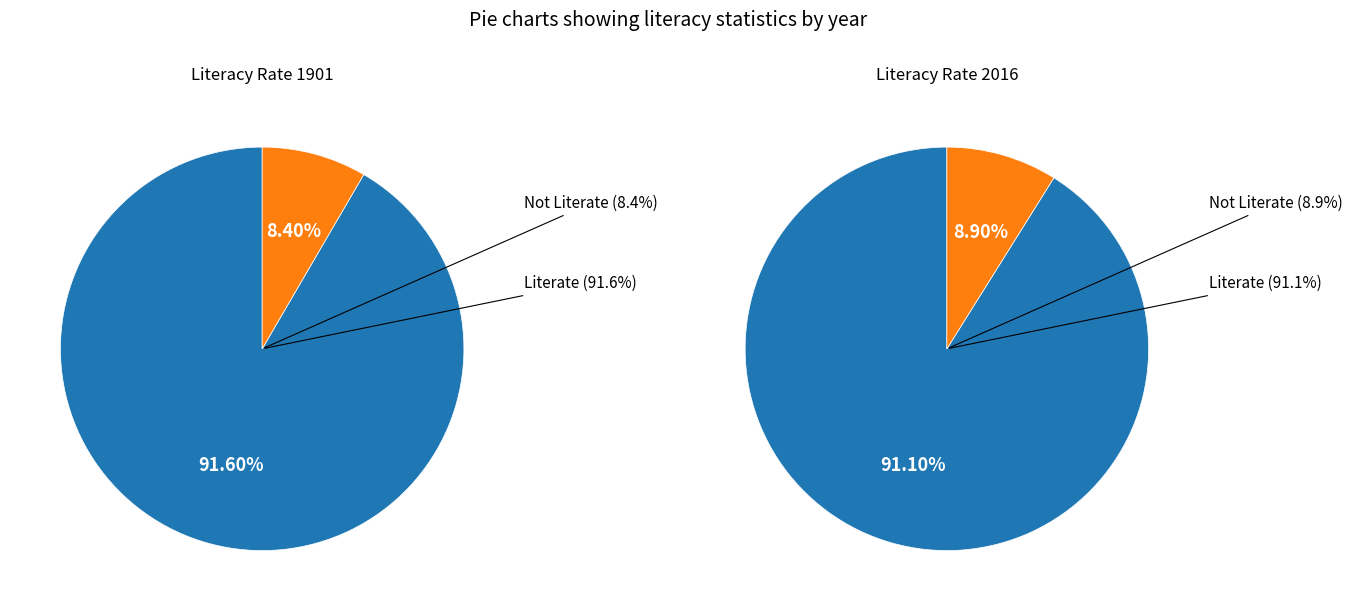

What is the change in value from 1901 to 2016?

-0.5